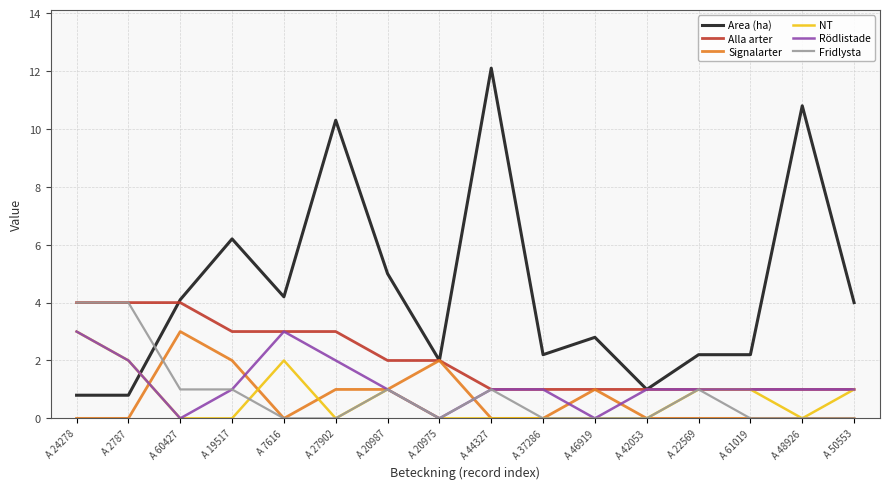

Between A 20987 and A 48926, which series saw the biggest shift?

Area (ha)